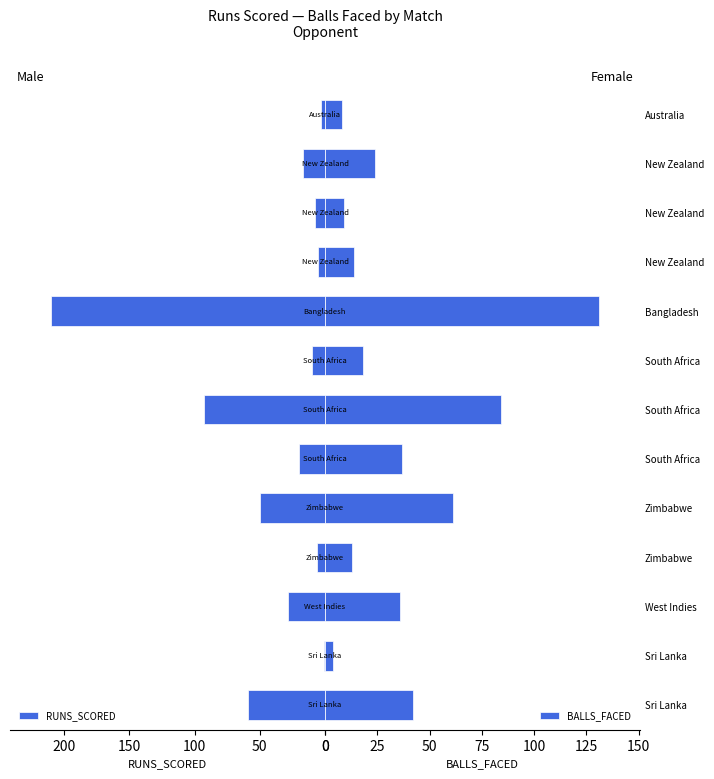

How many groups of bars are there?

13